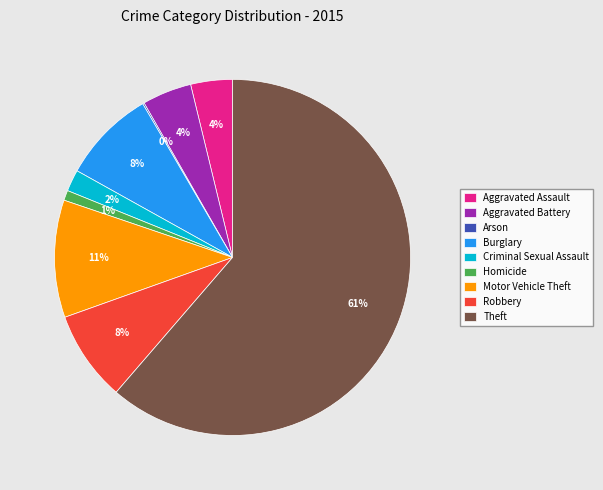

Is there a majority slice in this chart?

Yes